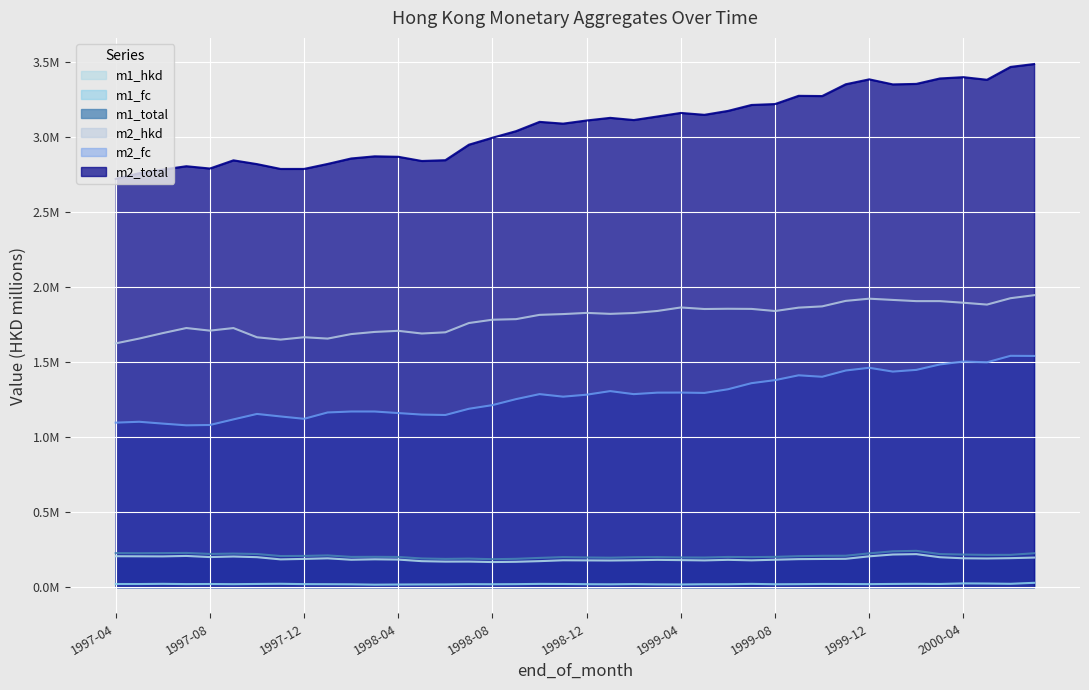

What is the sum of the m1_total values at 1997-05 and 1999-05?

387500.1